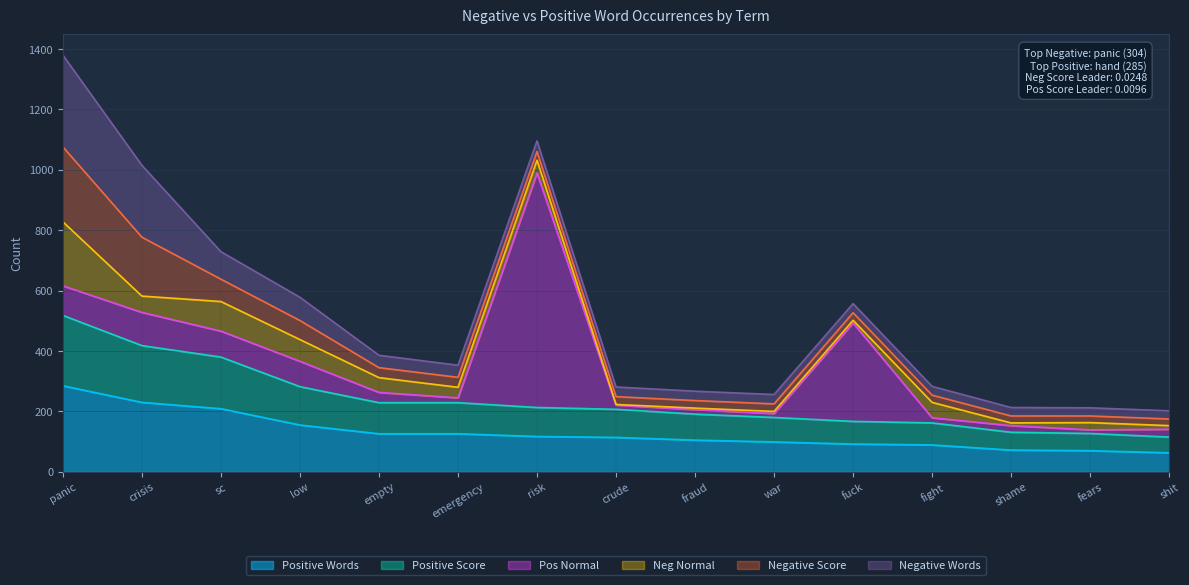

True or false: Neg Normal has more than 1 points higher than both neighbors.

True